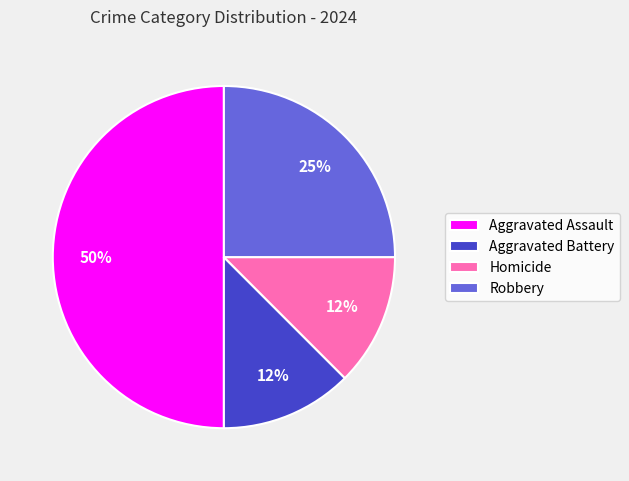

Does Homicide account for over 50% of the chart?

No